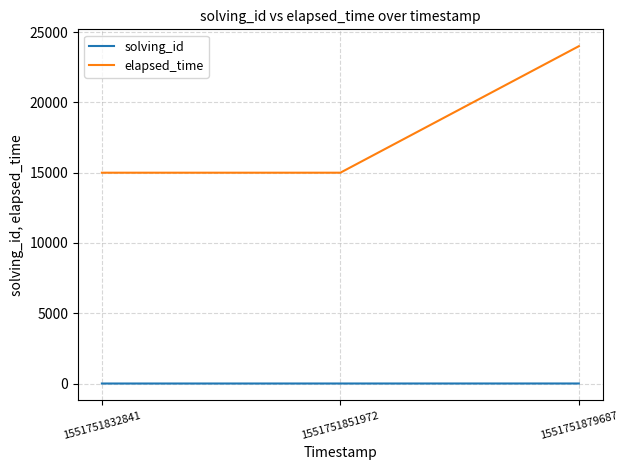

Count the number of data series in this chart.

2